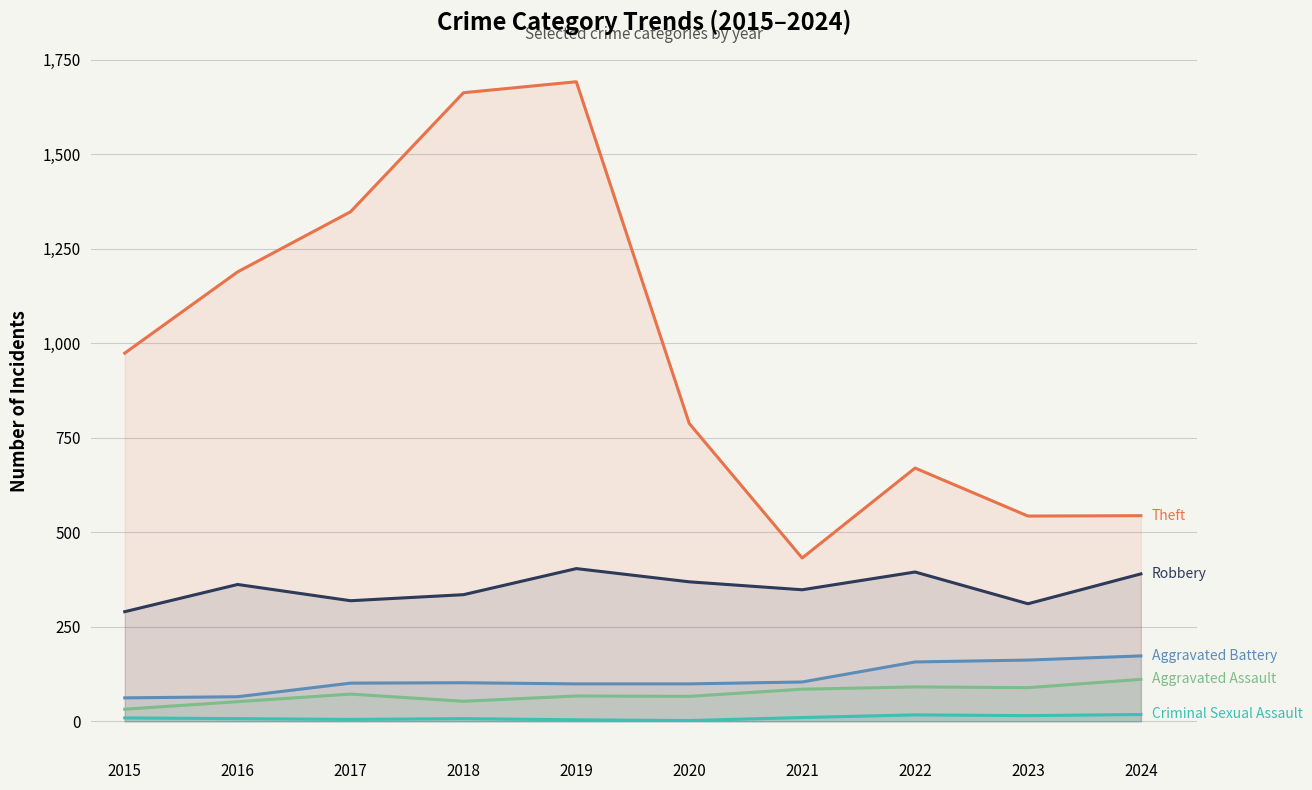

What is the difference between the Aggravated Battery values at 2018 and 2024?

71